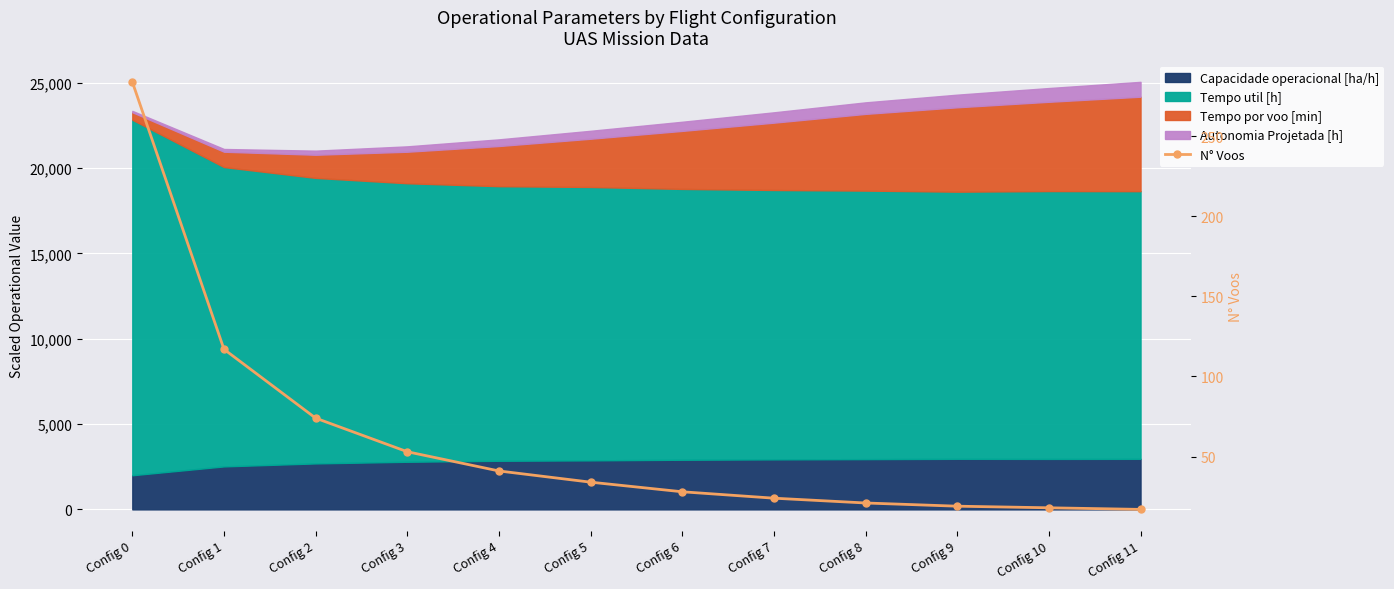

True or false: there are more than 2 points higher than both neighbors.

False